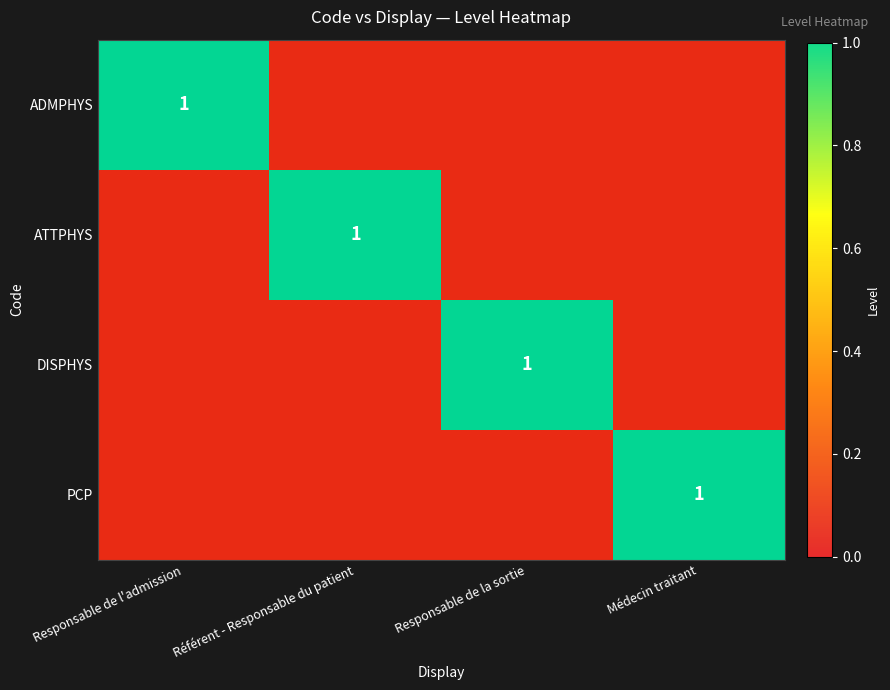

Which series has the largest total across all categories?

ADMPHYS